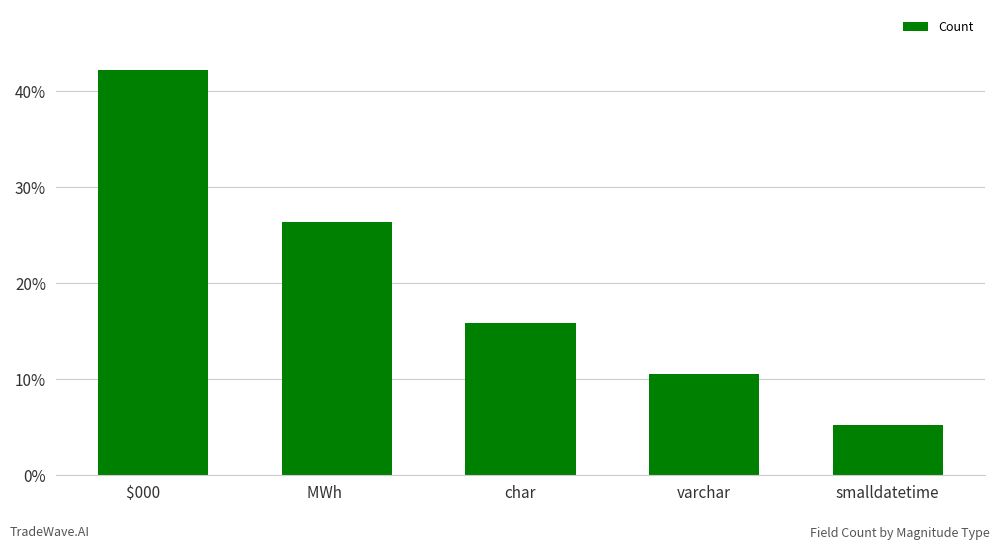

Read the value at MWh       .

26.3